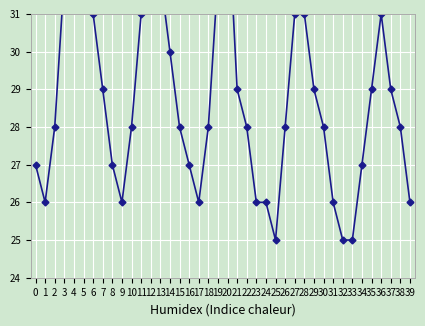

Rank the categories by value from lowest to highest.

25, 32, 33, 1, 9, 17, 23, 24, 31, 39, 0, 8, 16, 34, 2, 10, 15, 18, 22, 26, 30, 38, 7, 21, 29, 35, 37, 14, 6, 11, 27, 28, 36, 3, 13, 19, 4, 5, 12, 20